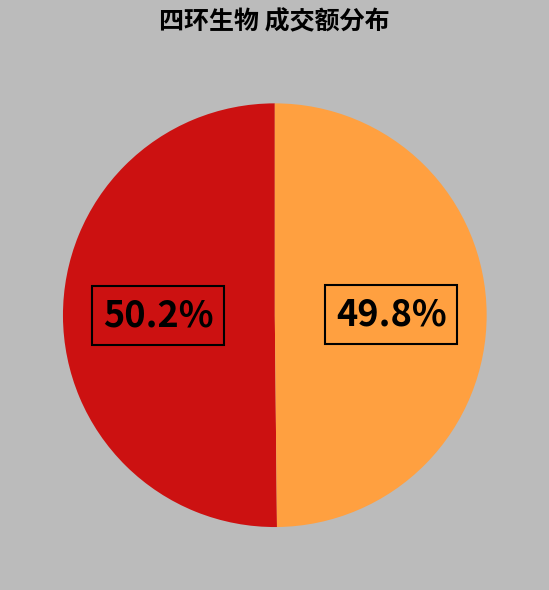

Does any single category account for the majority?

Yes